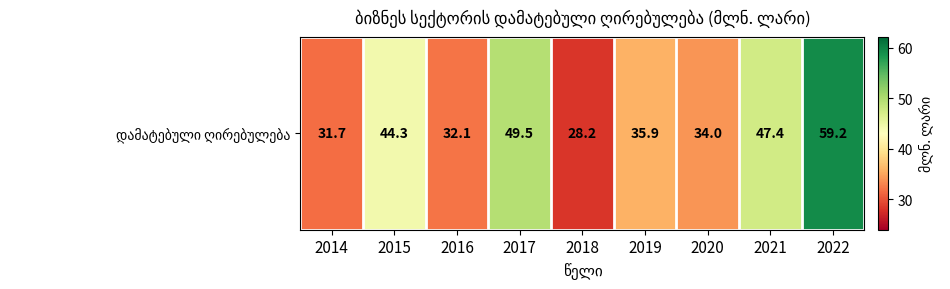

What is the sum of all values?

362.2